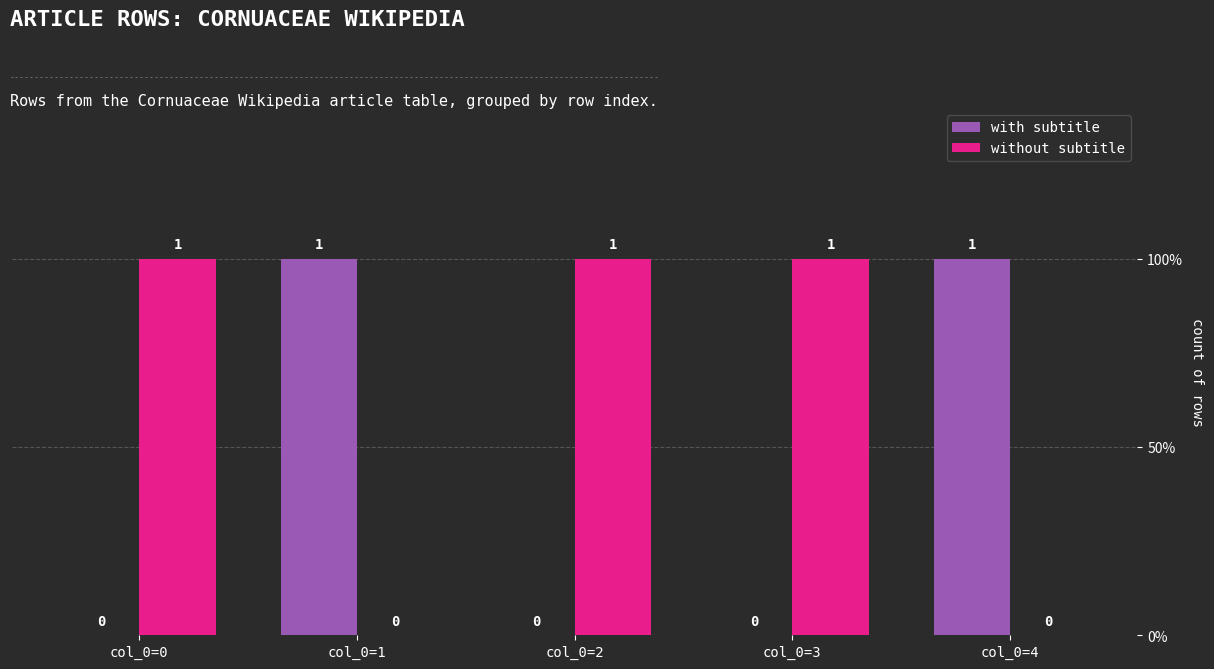

At col_0=1, list the series in order from largest to smallest.

with subtitle, without subtitle